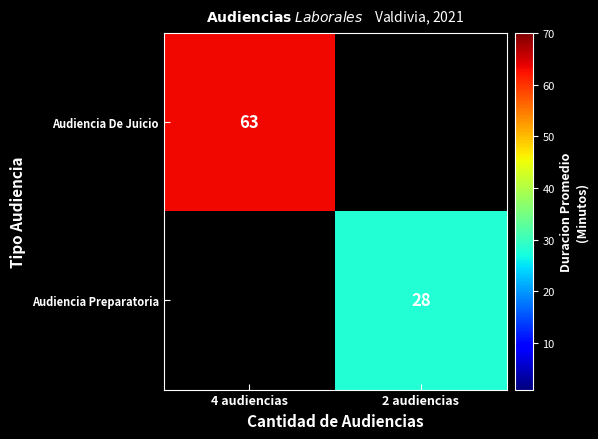

What is the smallest value displayed?

28.0